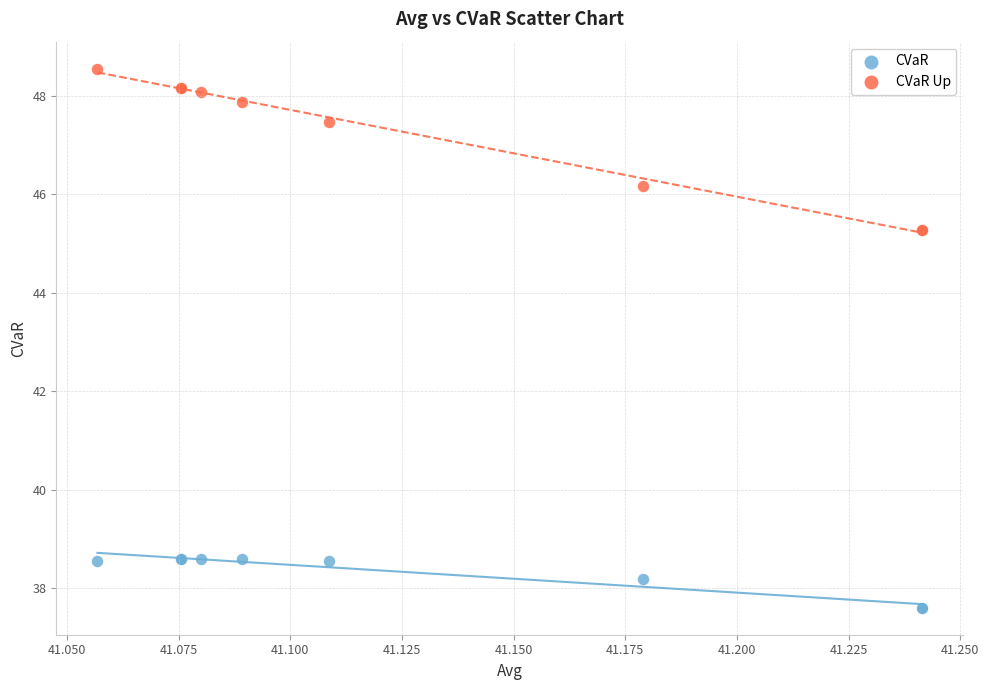

Which series reaches the maximum Y coordinate?

CVaR Up